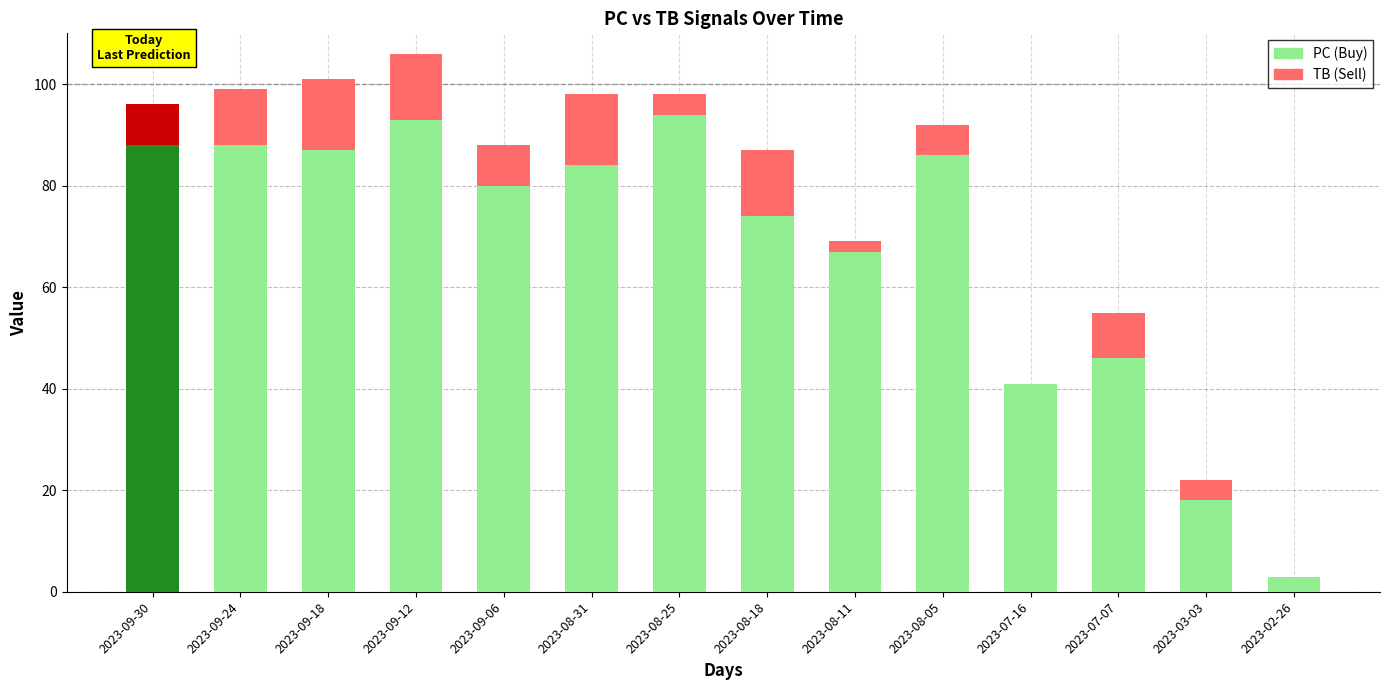

What is the total value across all series at 2023-09-30?

96